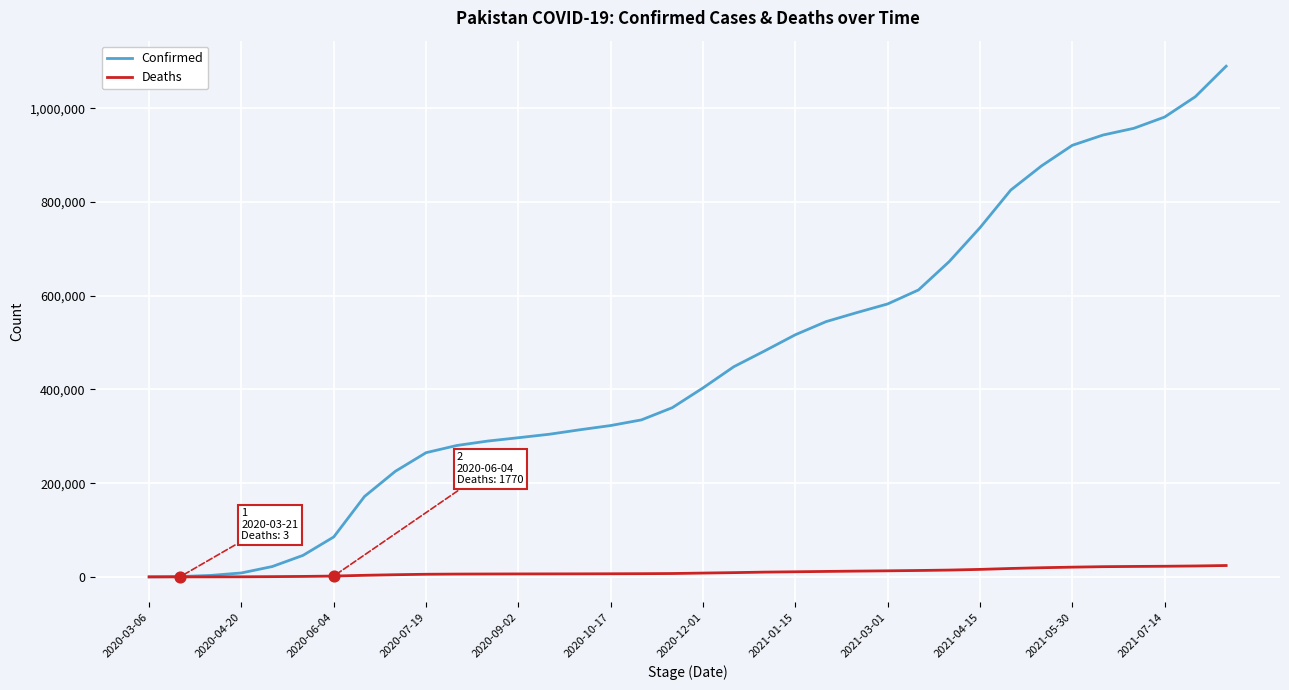

Rank the series by their maximum value, from highest to lowest.

Confirmed, Deaths